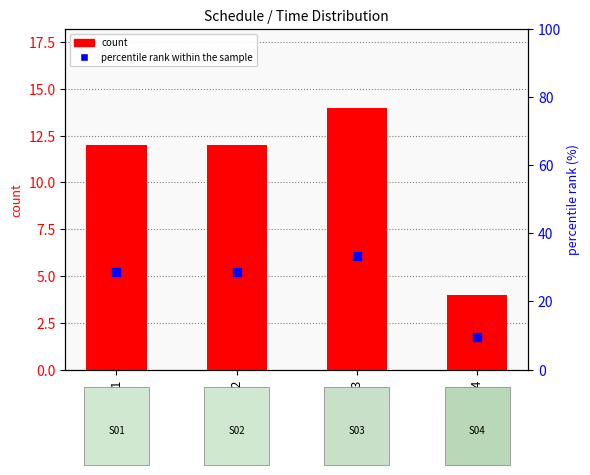

Which series contains the highest Y value?

percentile rank within the sample